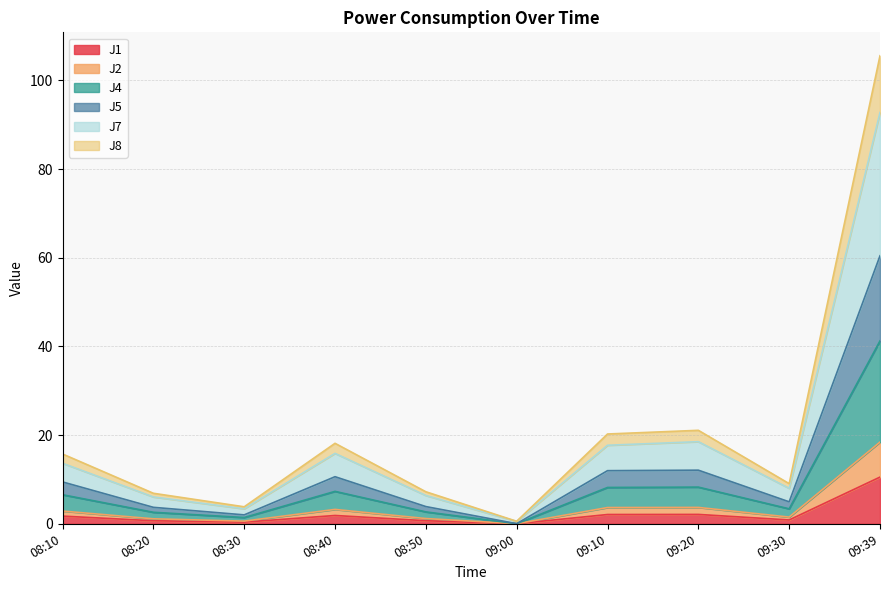

True or false: J1 has a value of 0.4 at 08:30.

True